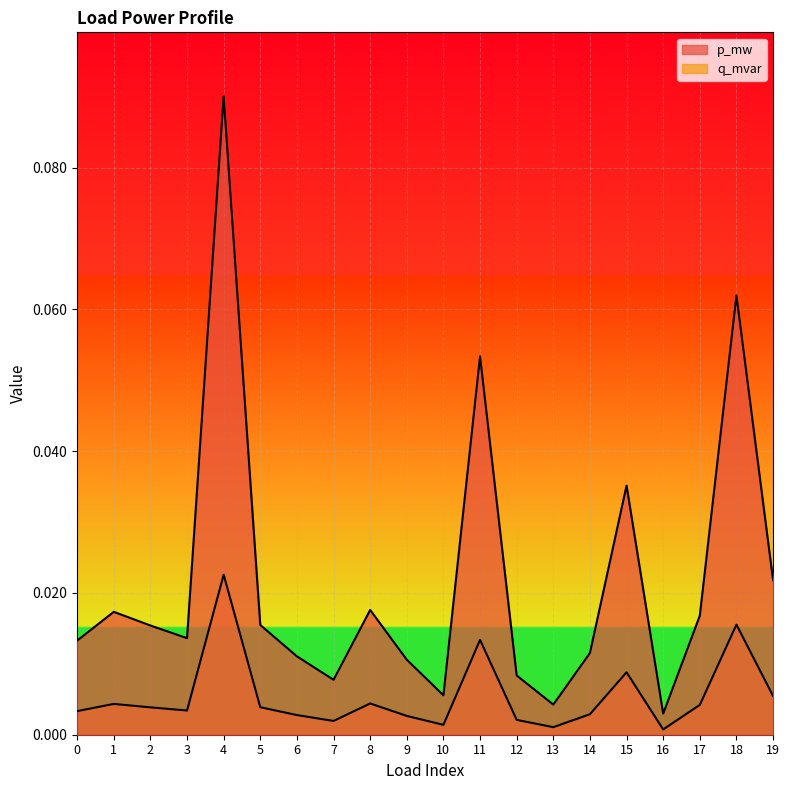

At which label is q_mvar closest to 0?

16